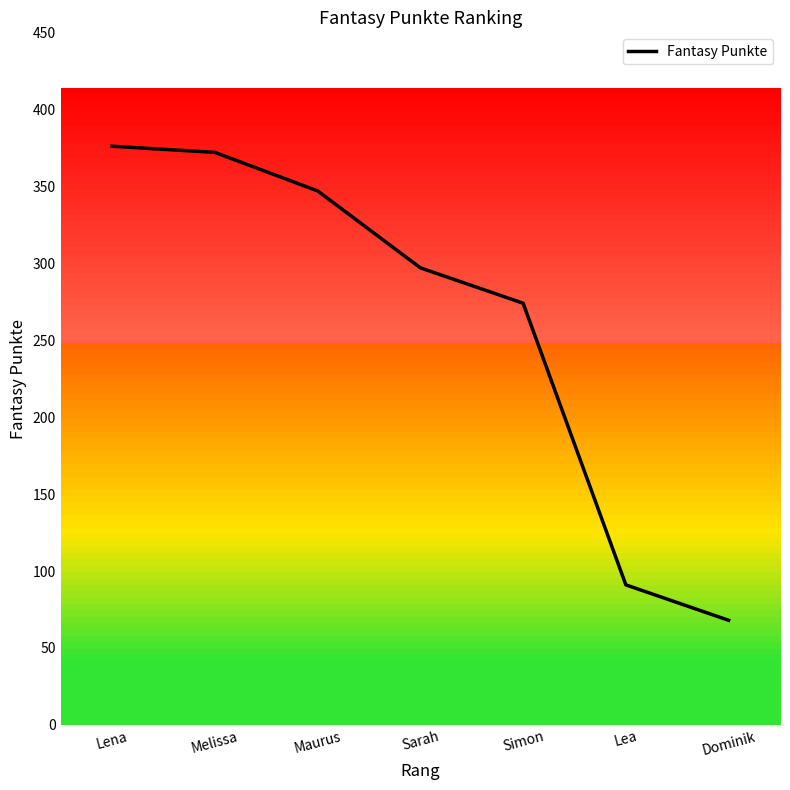

Rank the categories by value from lowest to highest.

Dominik, Lea, Simon, Sarah, Maurus, Melissa, Lena